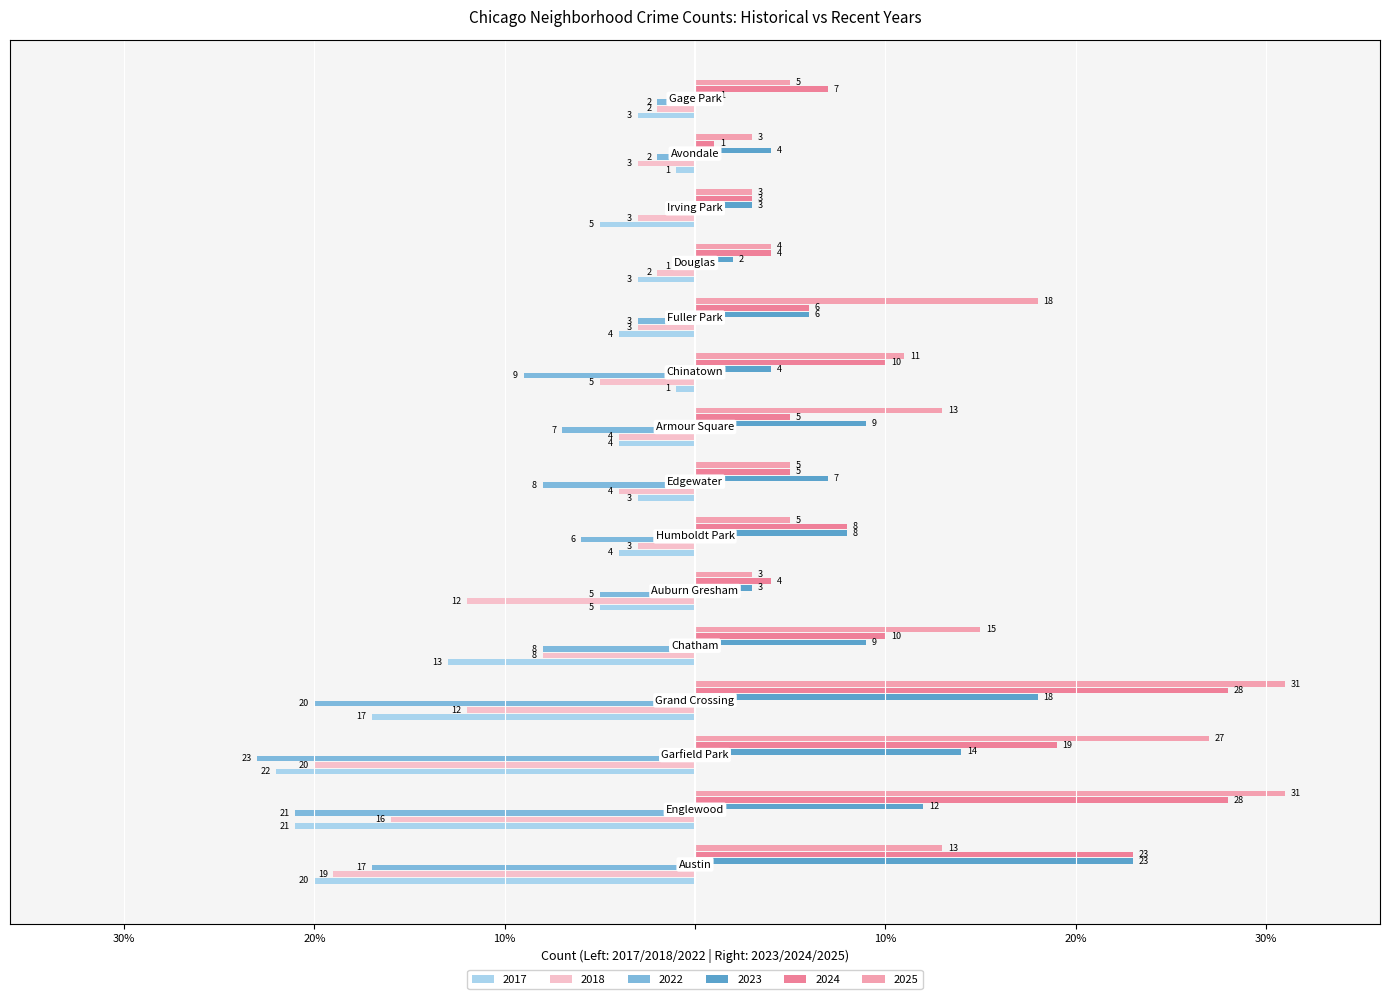

Where is 2018 nearest to the value -11?

Grand Crossing